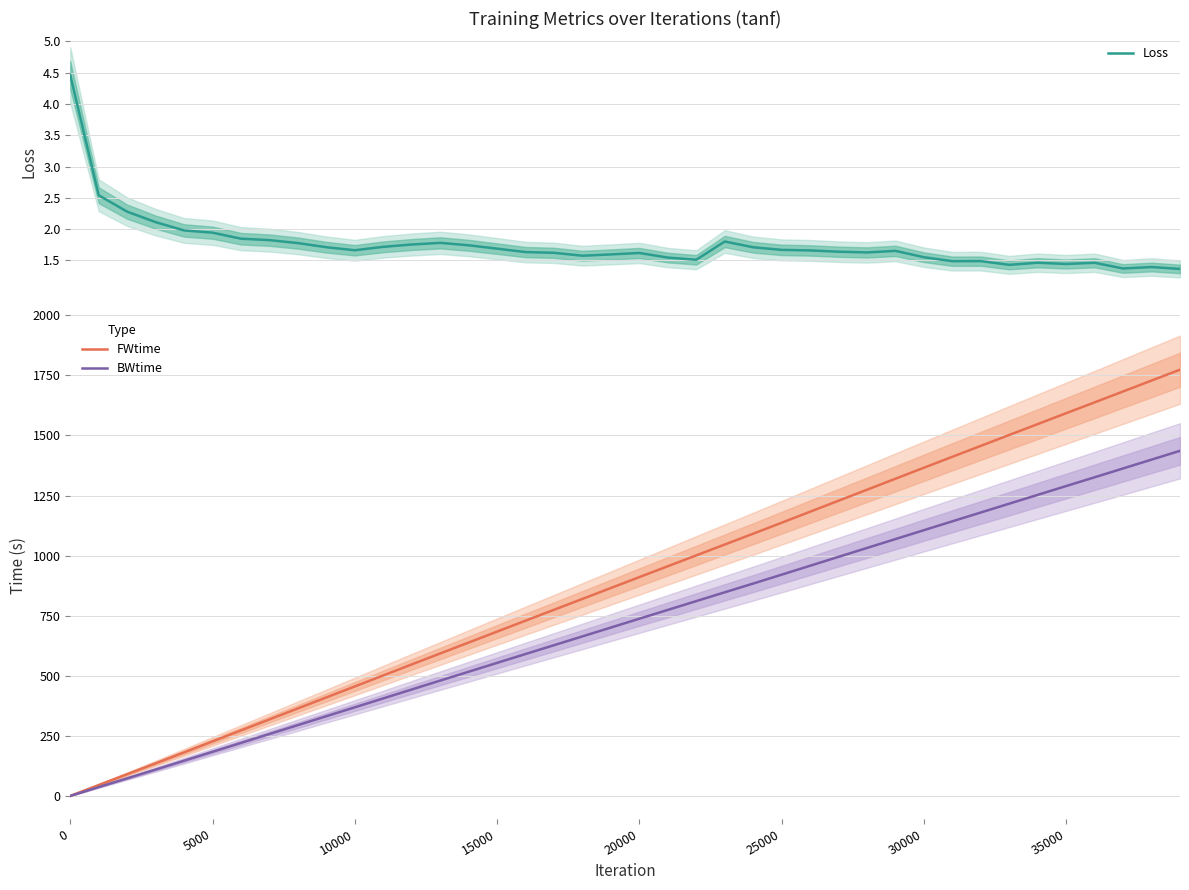

Reading left to right, extract all data points from this chart.

Loss: 4.5	2.5	2.3	2.1	2.0	1.9	1.8	1.8	1.8	1.7	1.7	1.7	1.8	1.8	1.7	1.7	1.6	1.6	1.6	1.6	1.6	1.5	1.5	1.8	1.7	1.7	1.7	1.6	1.6	1.7	1.6	1.5	1.5	1.4	1.5	1.4	1.5	1.4	1.4	1.4
FWtime: 0.1	45.6	90.7	135.8	181.3	227.0	272.8	318.5	364.2	410.0	455.7	501.5	547.3	592.9	638.3	683.9	729.3	774.6	819.9	865.3	910.7	955.8	1001.0	1046.2	1091.2	1136.9	1182.7	1228.5	1274.2	1320.0	1365.7	1411.4	1456.7	1502.1	1547.3	1592.6	1637.7	1683.1	1728.4	1773.6
BWtime: 0.0	36.9	73.4	109.9	146.8	183.8	220.8	257.8	294.8	331.8	368.8	405.9	443.0	480.0	516.8	553.8	590.6	627.3	664.0	700.8	737.5	774.2	810.8	847.4	883.8	920.8	957.9	994.9	1031.9	1068.9	1105.9	1142.8	1179.5	1216.2	1252.8	1289.5	1326.0	1362.7	1399.5	1436.1